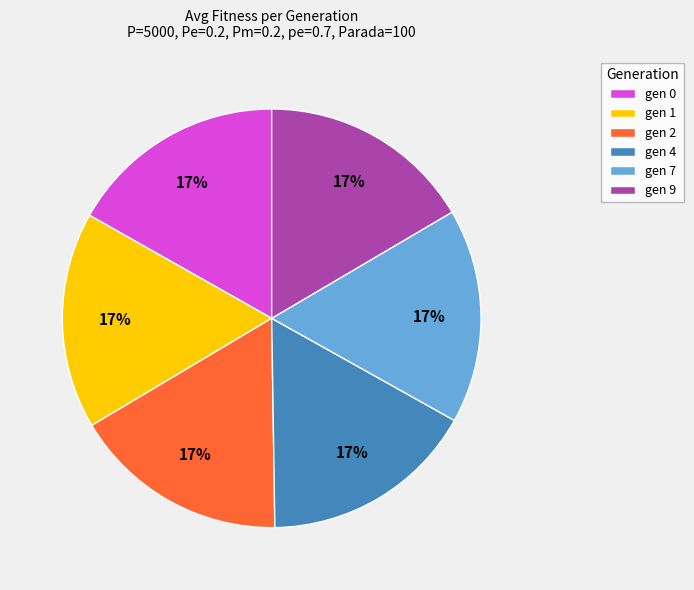

What percentage is the gen 7 slice, to the nearest percent?

17%